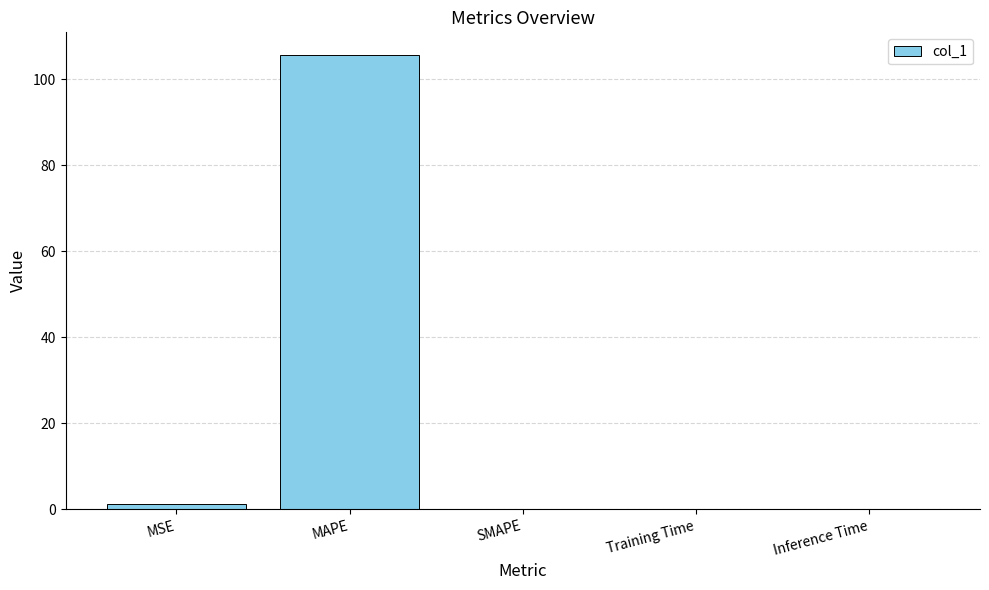

What is the sum of all values?

106.8